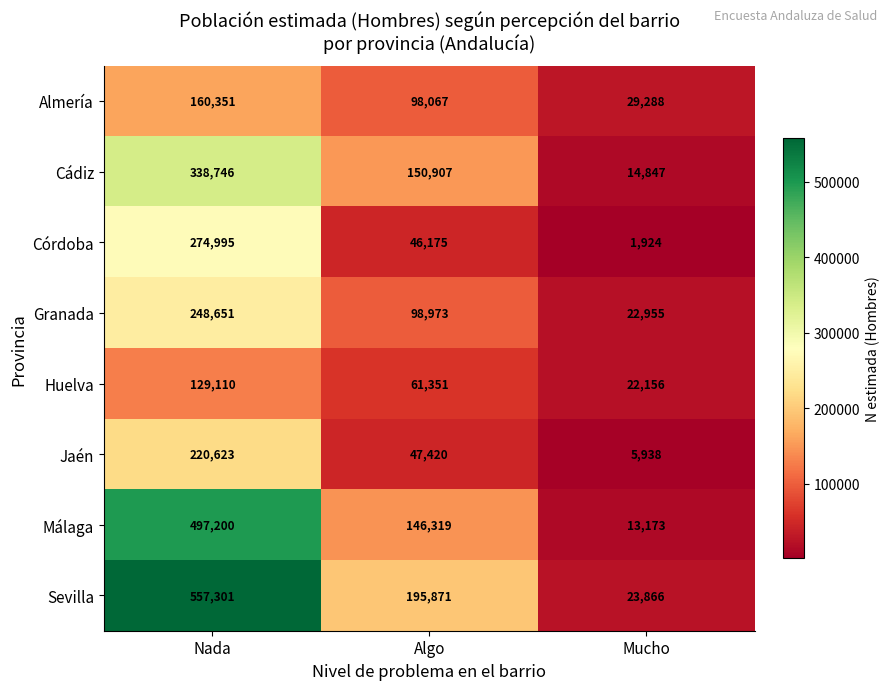

At which label does Huelva reach its minimum?

Mucho